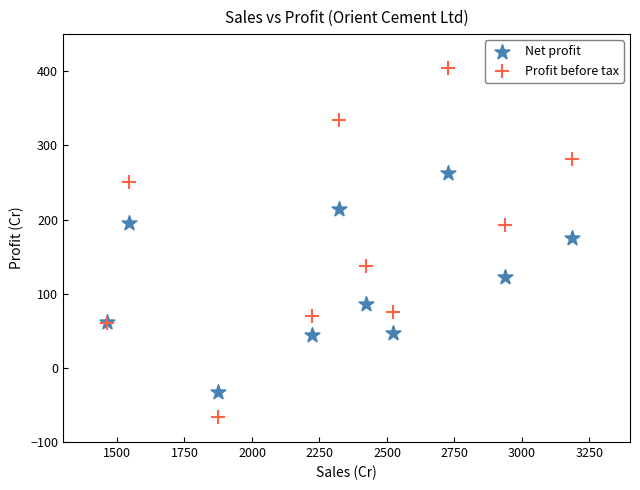

What are all the series names shown in the legend?

Net profit, Profit before tax